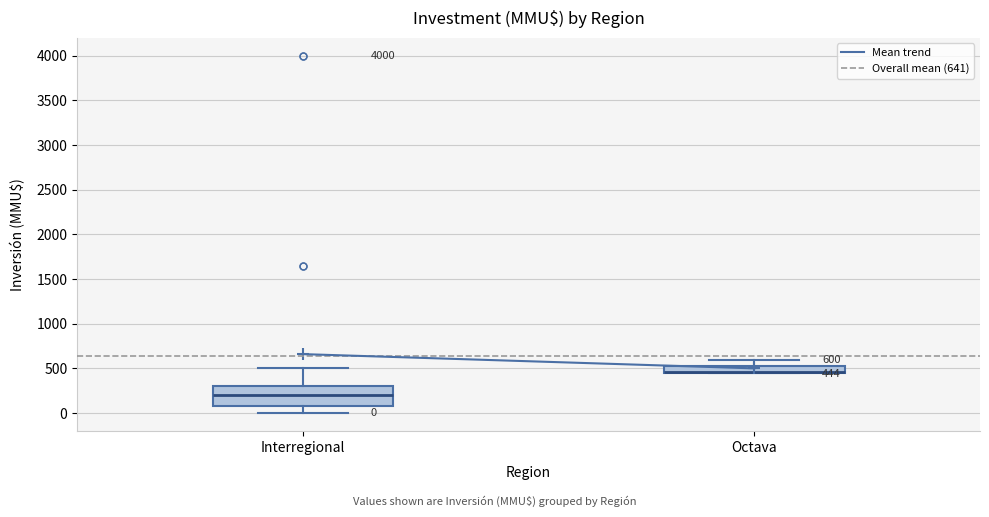

Comparing the boxes themselves (not the whiskers), which one is the tallest?

Interregional